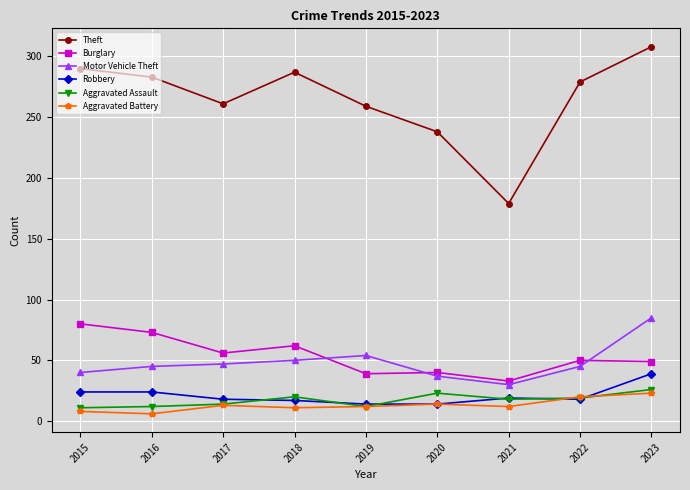

Is the value of Motor Vehicle Theft at 2018 greater than the value of Robbery at 2017?

Yes